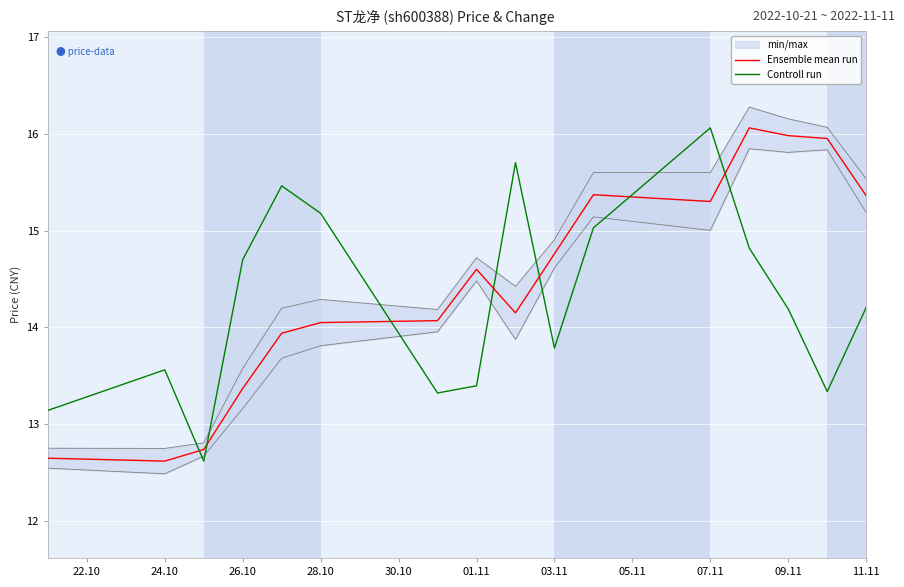

How many times do Ensemble mean run and Controll run cross each other?

7